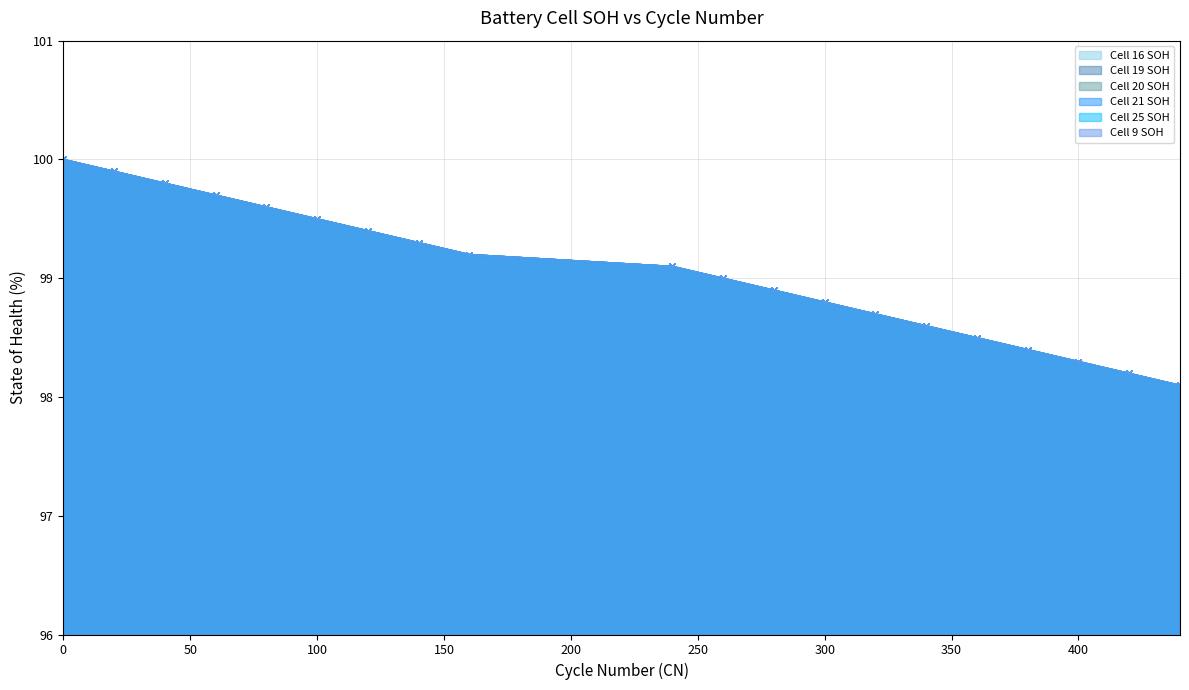

Which series changed the most between 0 and 100?

Cell 16 SOH